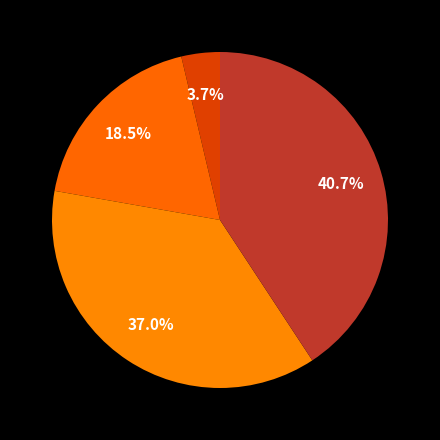

Which slice is the largest?

Theft